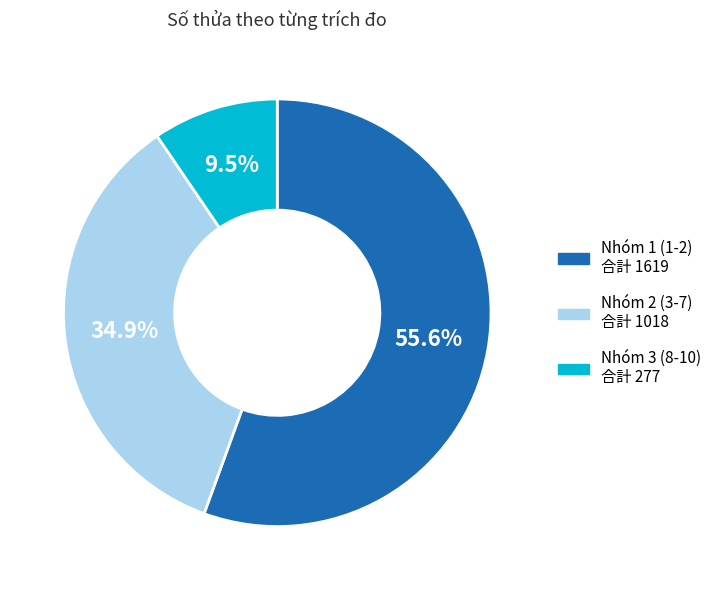

Does any single category account for the majority?

Yes